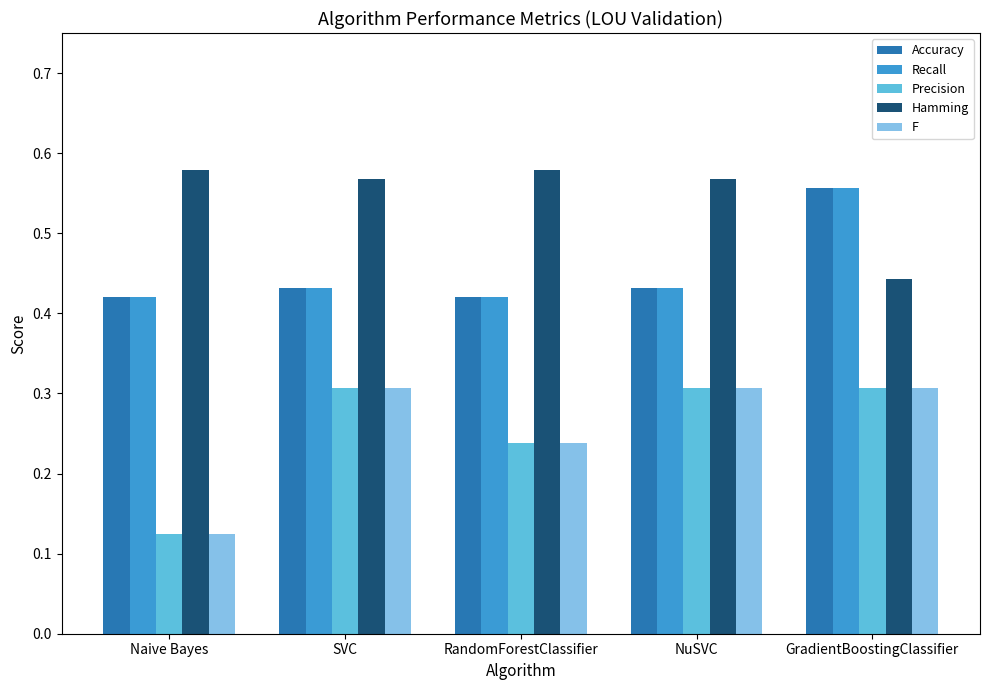

Count the Accuracy values in the range 0 to 1.

5